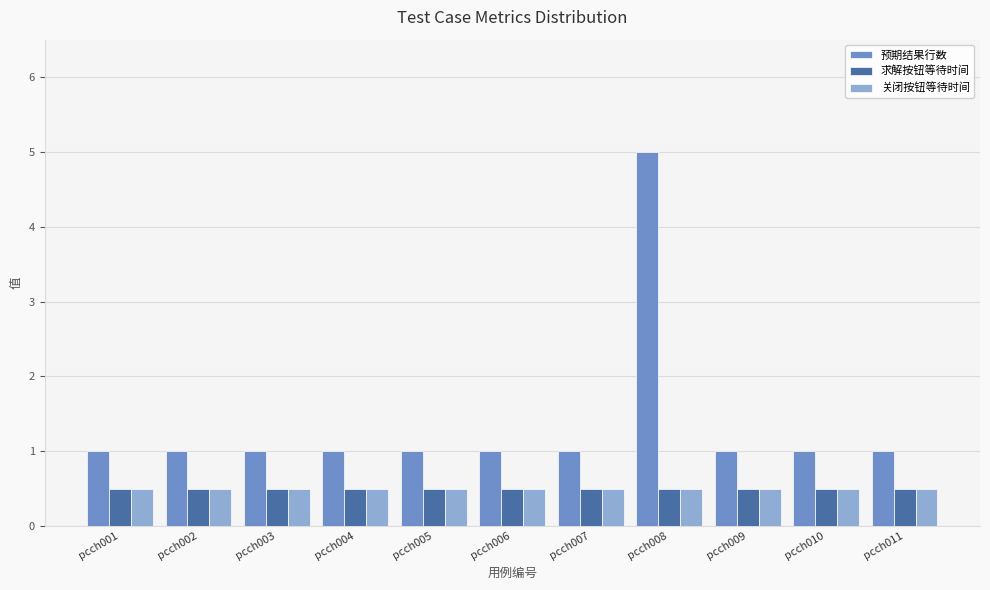

What is the maximum value for 关闭按钮等待时间?

0.5